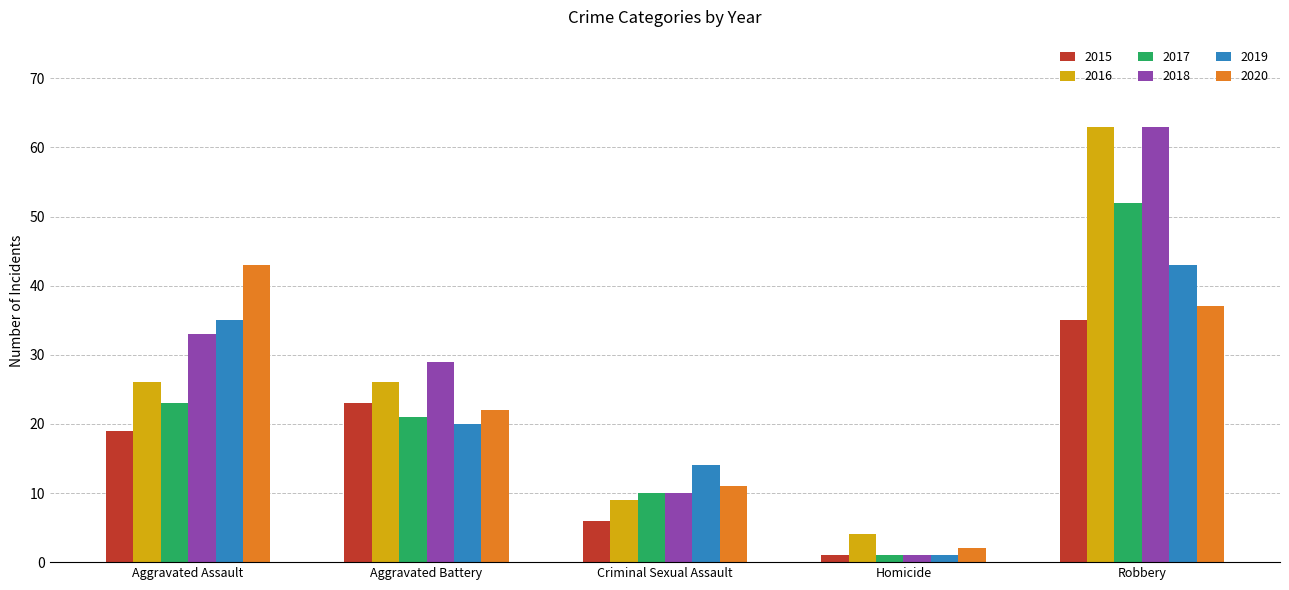

At which category is the sum across all series the highest?

Robbery